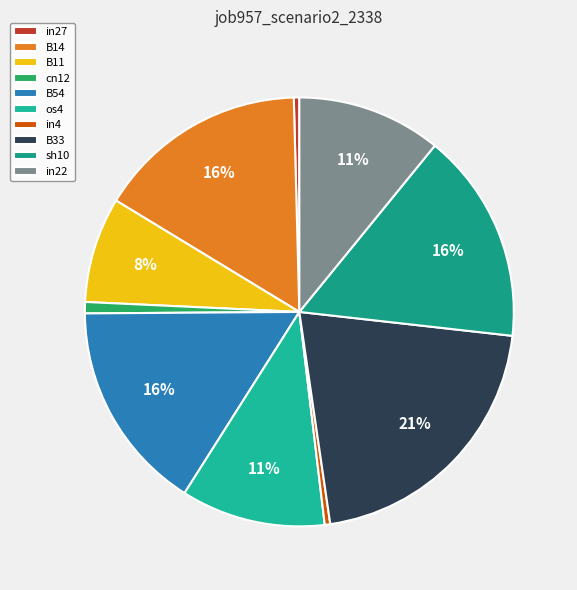

Does B14 account for over 50% of the chart?

No